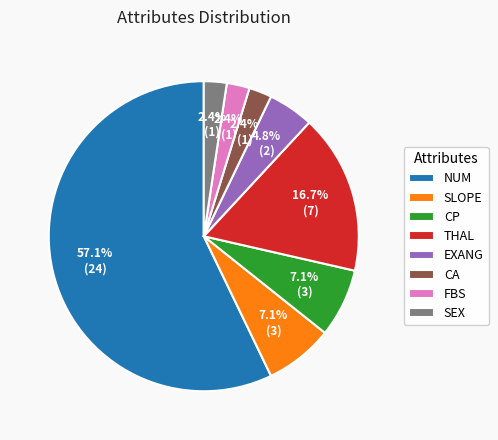

How many segments does this pie chart have?

8